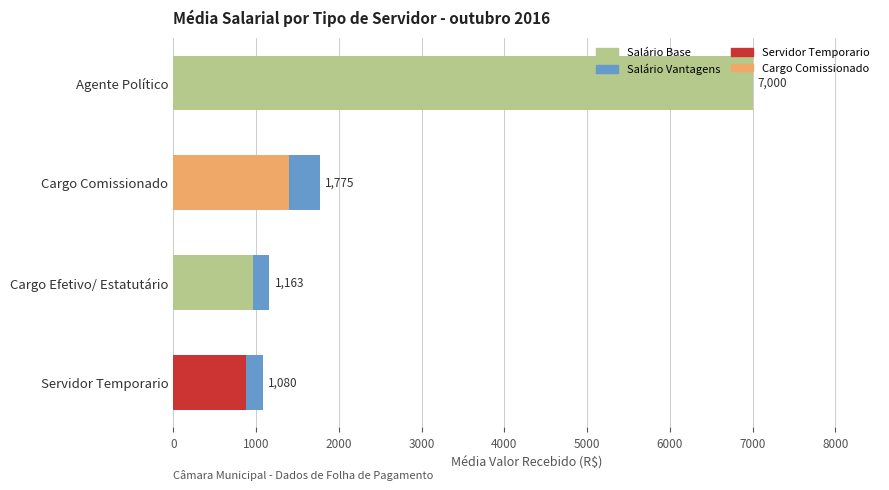

How many bars are there in total?

8